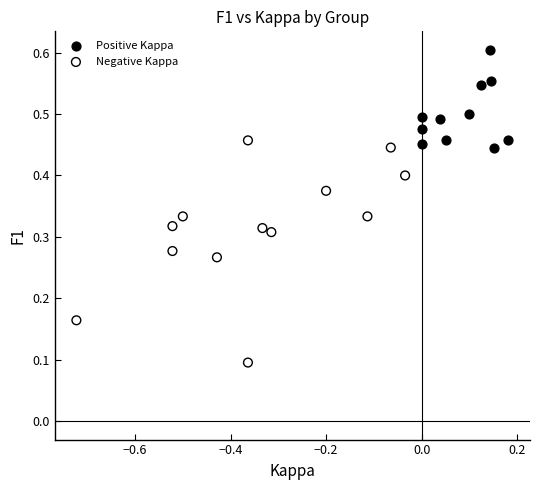

Which series reaches the minimum Y coordinate?

Negative Kappa